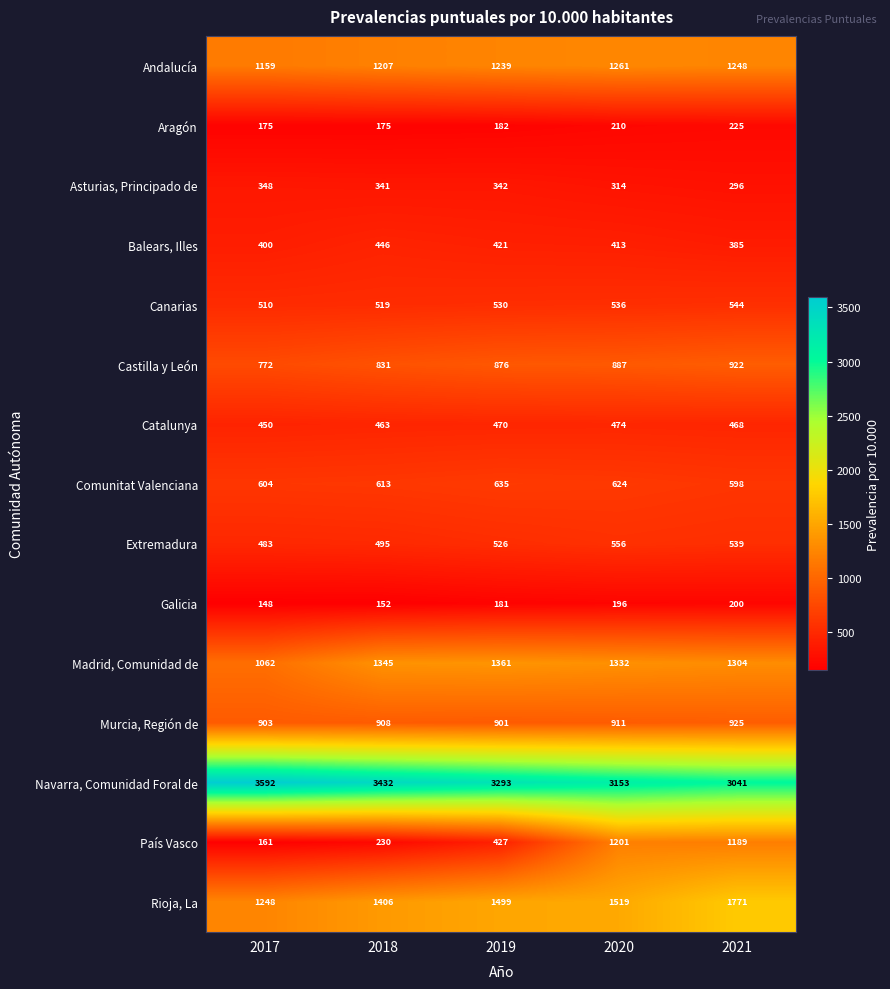

At how many categories does at least one series exceed 2745?

5